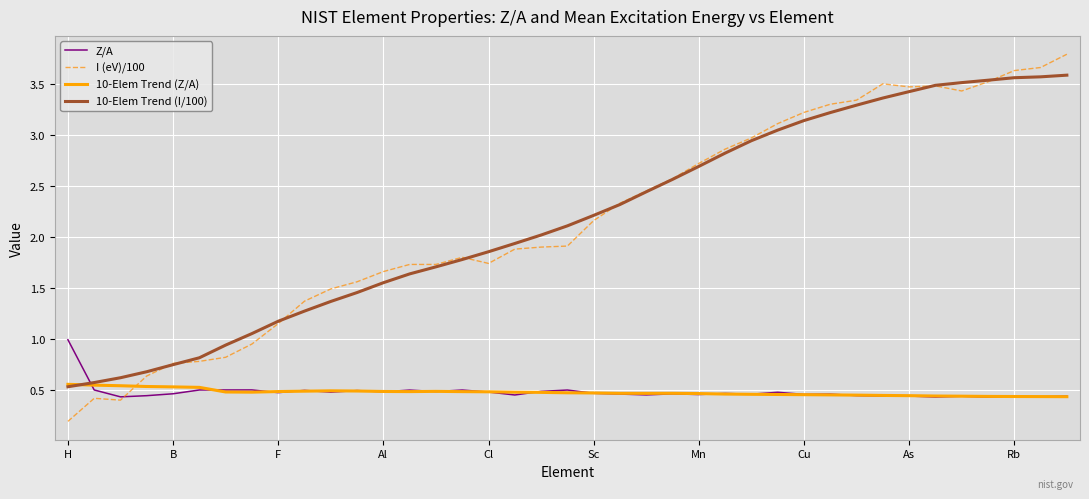

Rank the series by their maximum value, from lowest to highest.

10-Elem Trend (Z/A), Z/A, 10-Elem Trend (I/100), I (eV)/100